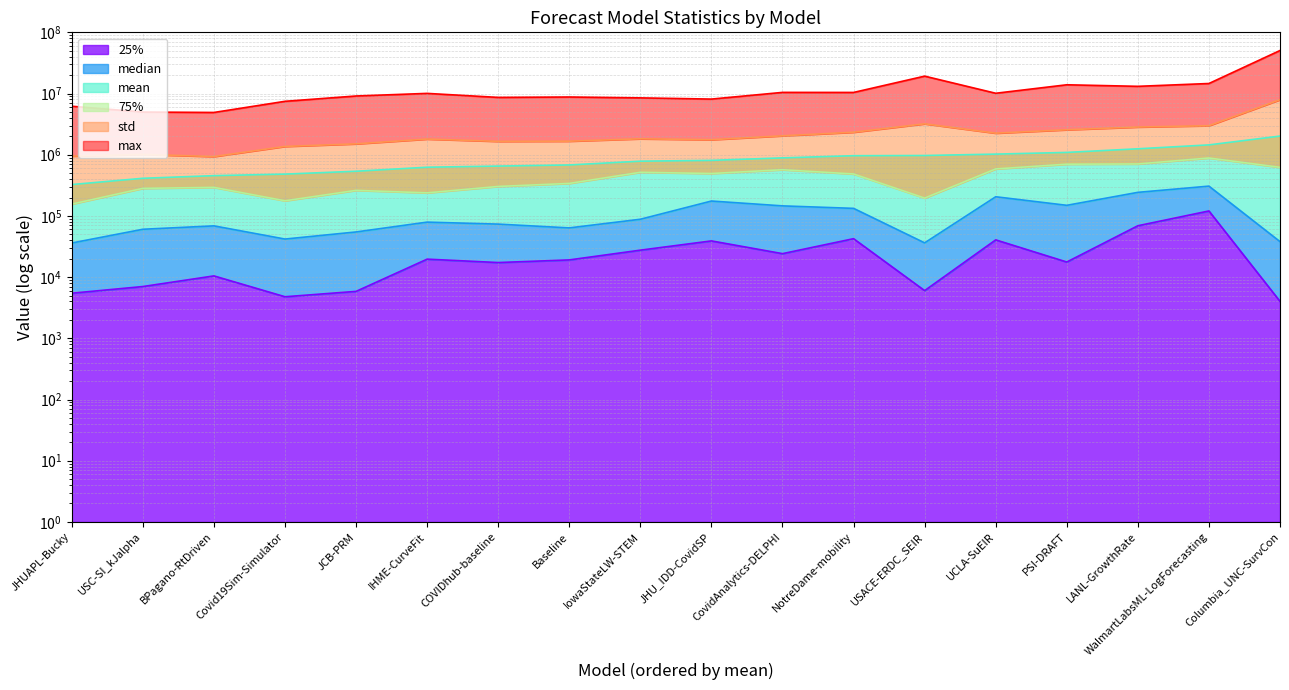

True or false: max has a value of 7460846.5 at Covid19Sim-Simulator.

True